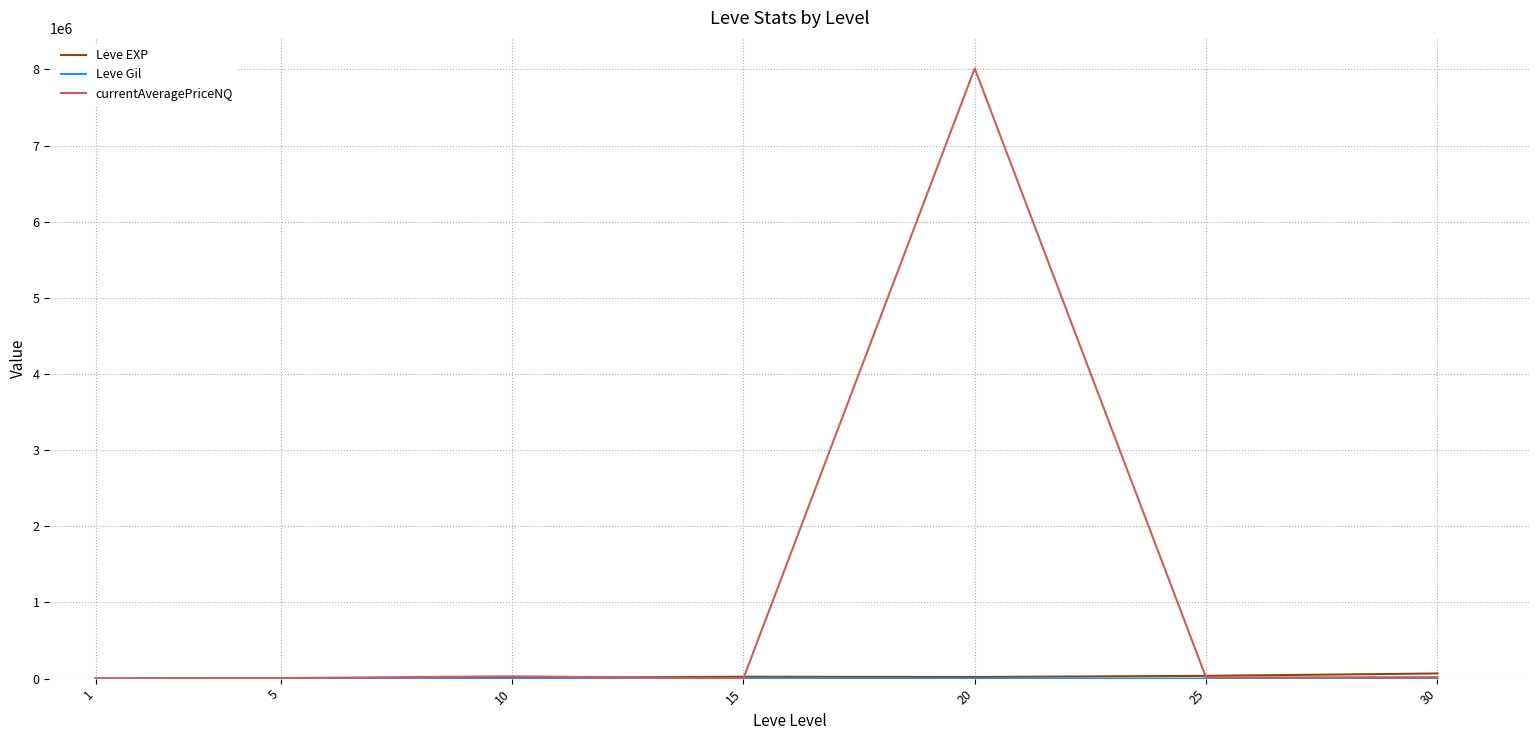

Is it true that currentAveragePriceNQ equals 14000.0 at 25?

True